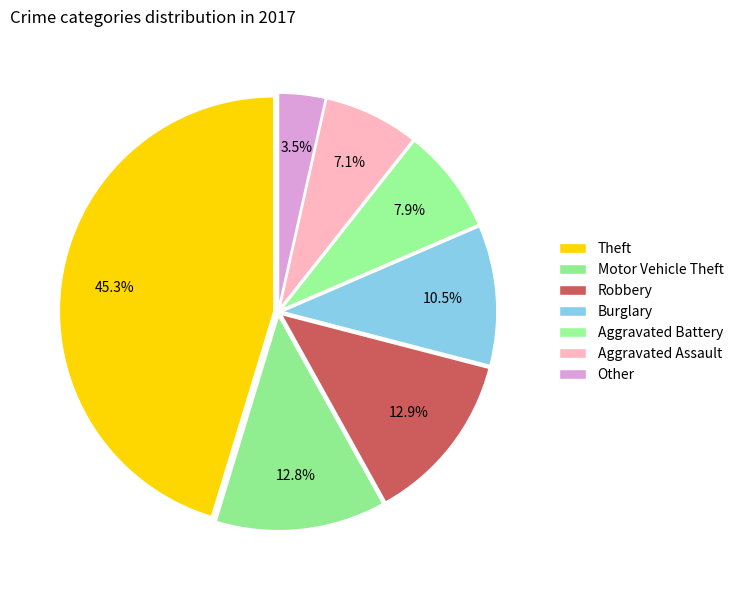

How many segments does this pie chart have?

7